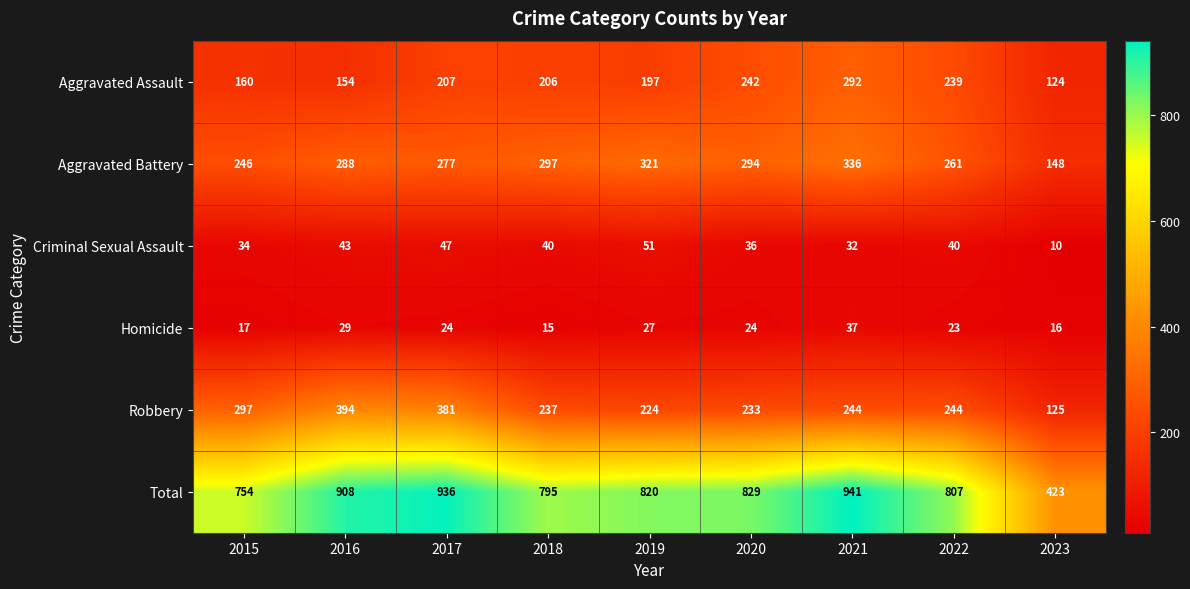

Which series has the widest spread of values?

Total